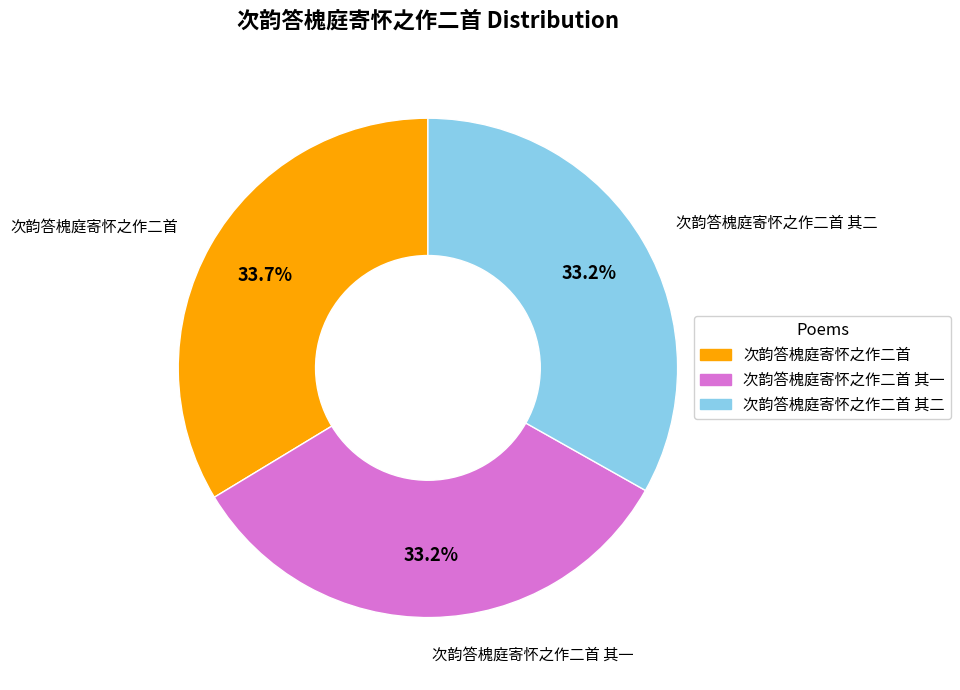

Does any single category account for the majority?

No